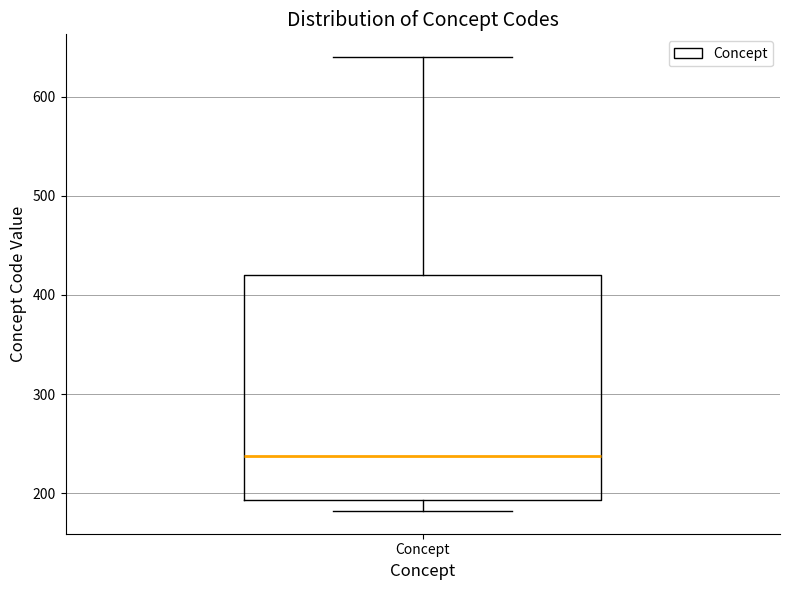

Read this box plot against the y-axis: the position of the median line, the range covered by the box, and the ends of both whiskers. The values are not printed on the chart, so give them approximately, as read against the axis.

median 240, box 190 to 420, whiskers 180 to 640